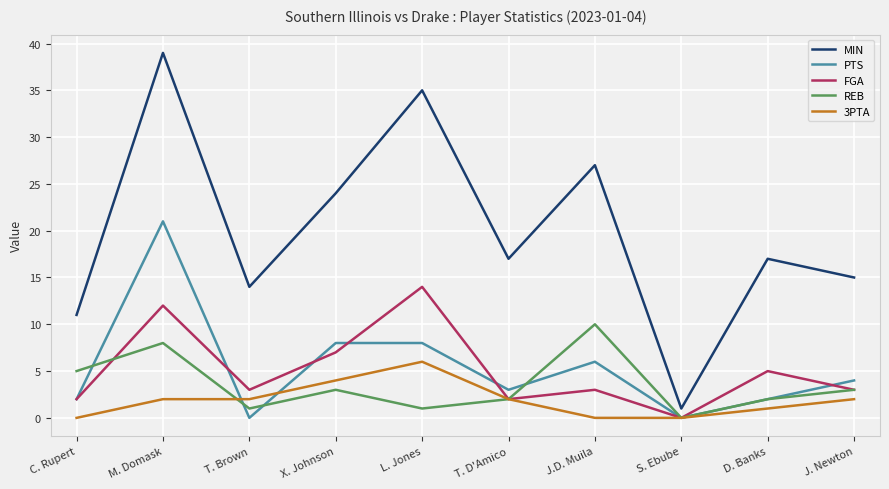

Which series has the largest range (max minus min)?

MIN